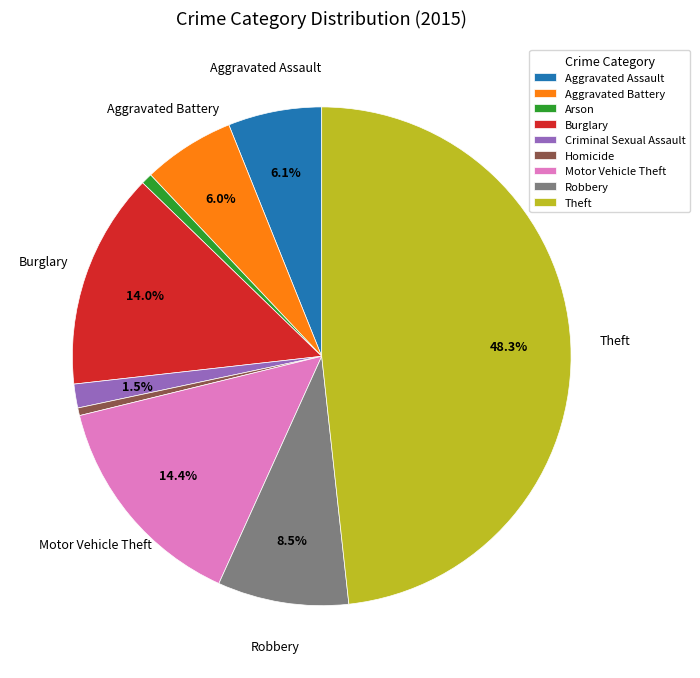

Which category has the biggest portion of the pie?

Theft